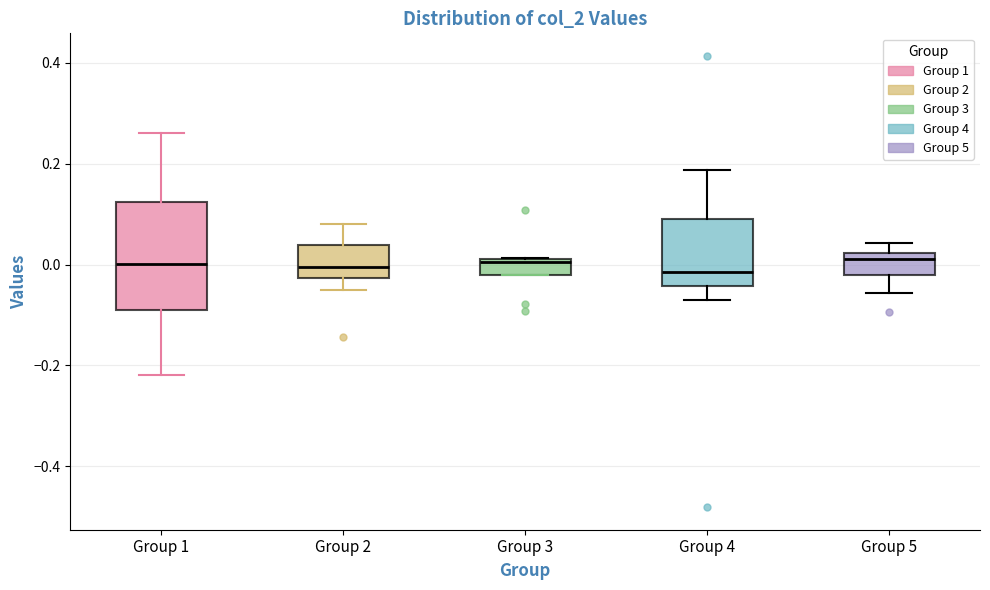

Reading left to right, read every box against the y-axis: the position of its median line, the range the box covers, and the ends of its whiskers. The values are not printed on the chart, so give them approximately, as read against the axis.

Group 1: median 0.00, box -0.10 to 0.12, whiskers -0.22 to 0.26
Group 2: median 0.00, box -0.02 to 0.04, whiskers -0.06 to 0.08
Group 3: median 0.00, box -0.02 to 0.02, whiskers -0.02 to 0.02
Group 4: median -0.02, box -0.04 to 0.08, whiskers -0.08 to 0.18
Group 5: median 0.02 (just below the box's upper edge), box -0.02 to 0.02, whiskers -0.06 to 0.04